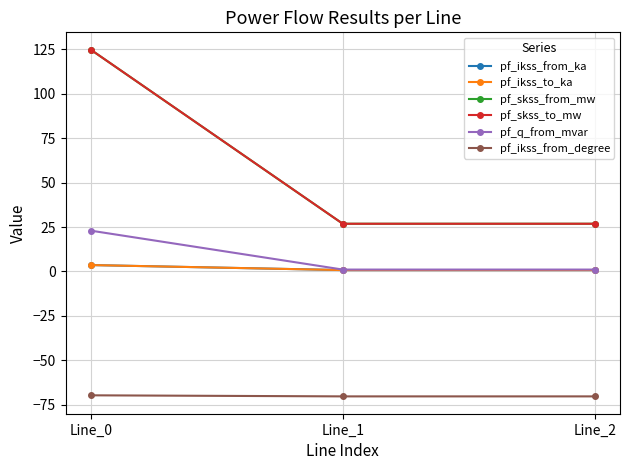

The pf_ikss_to_ka series shows 0.8 at Line_2. True or false?

True